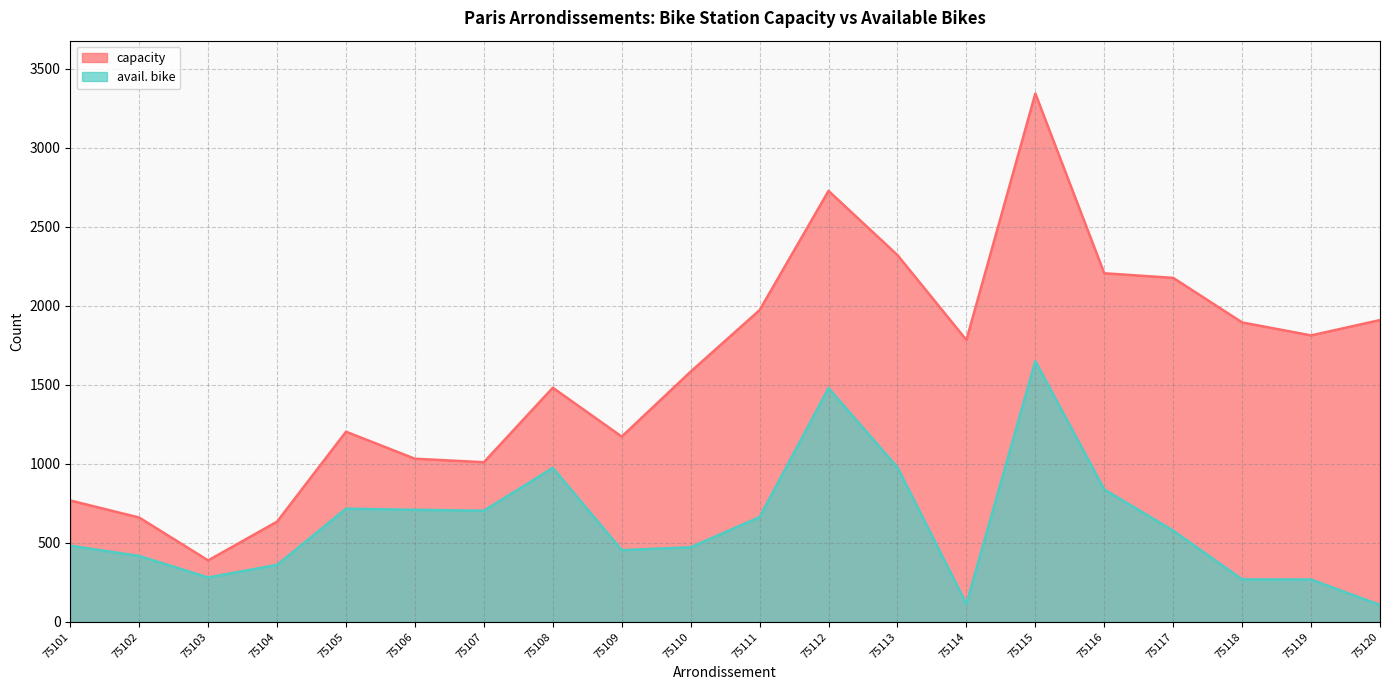

What is the sum of all capacity values?

32071